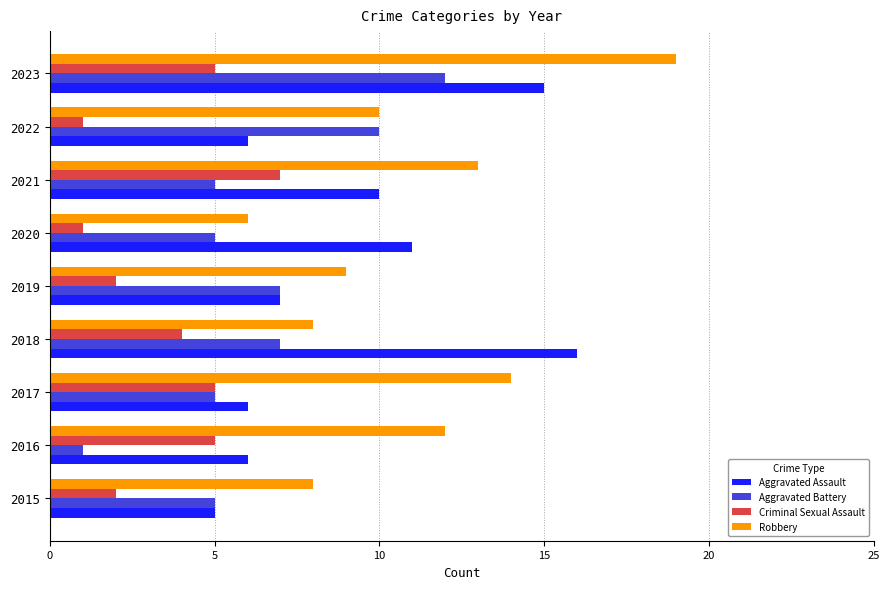

Is it true that Aggravated Assault equals 11 at 2020?

True